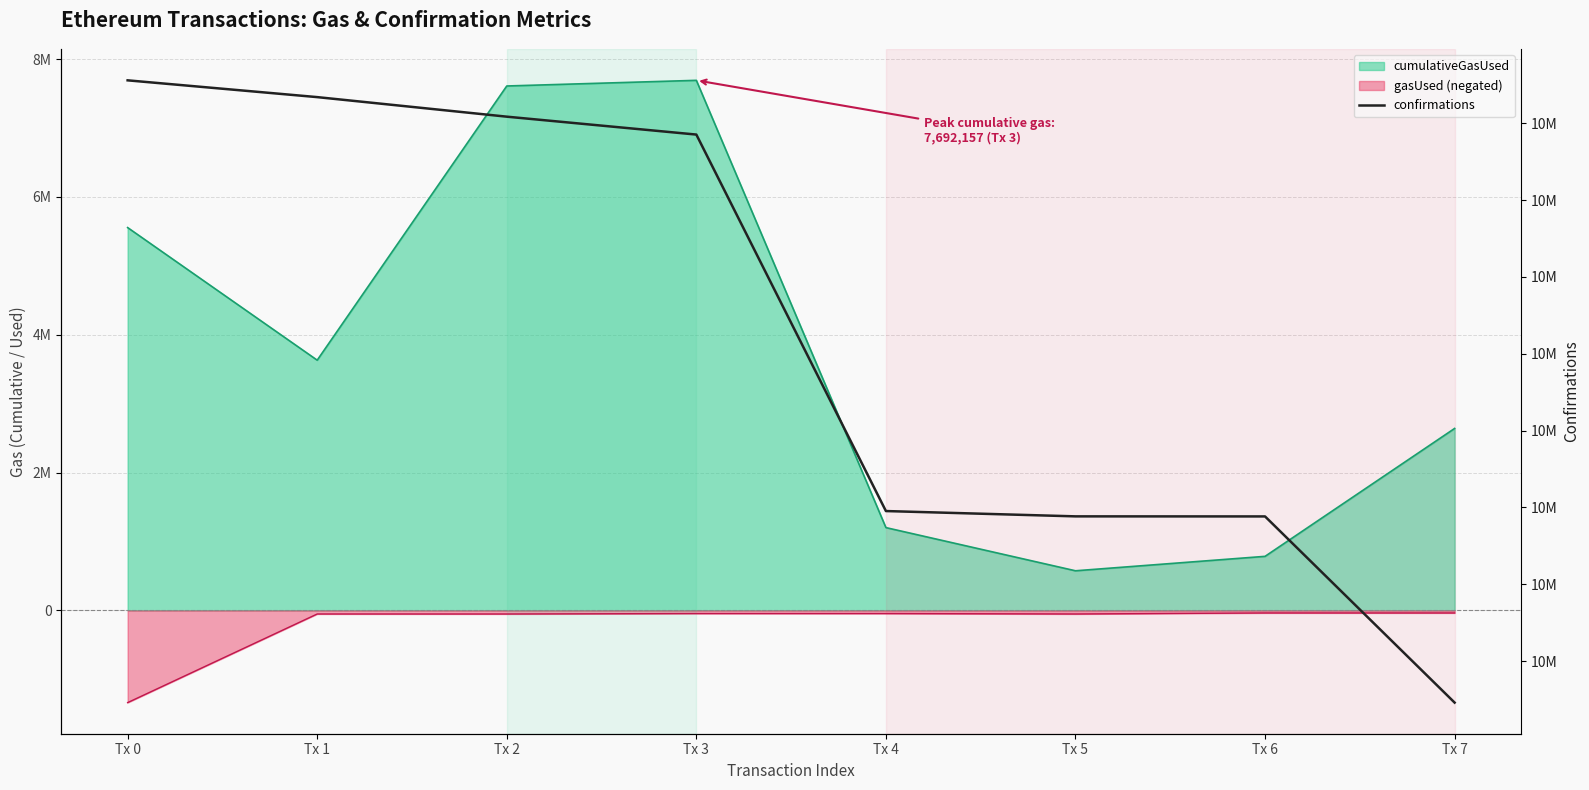

Which has a higher value, Tx 7 or Tx 2?

Tx 2